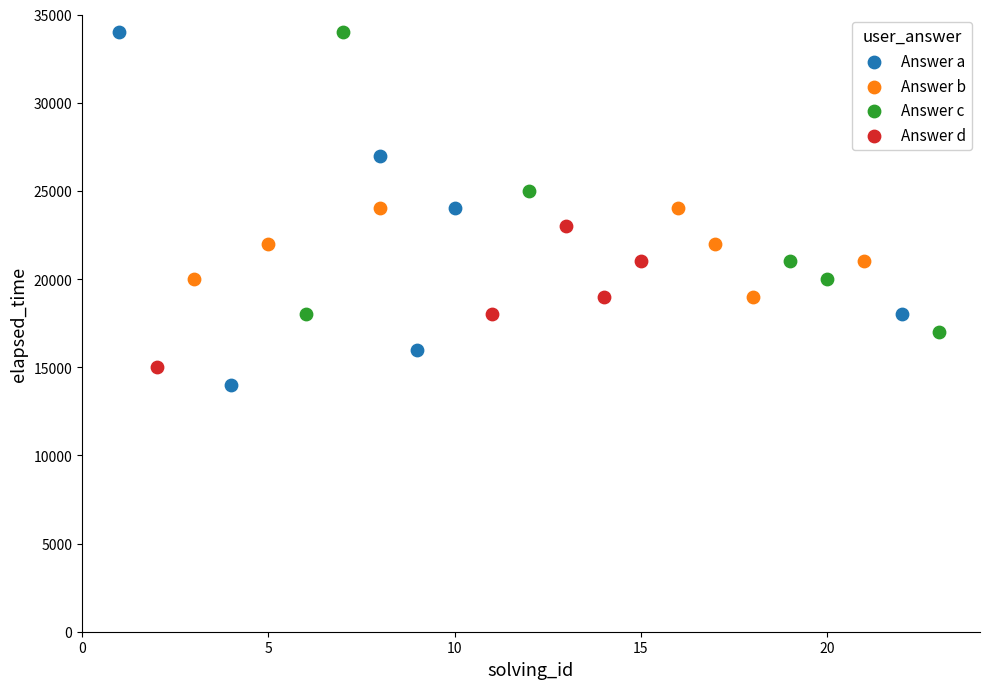

Which series has the largest Y range (max minus min)?

Answer a